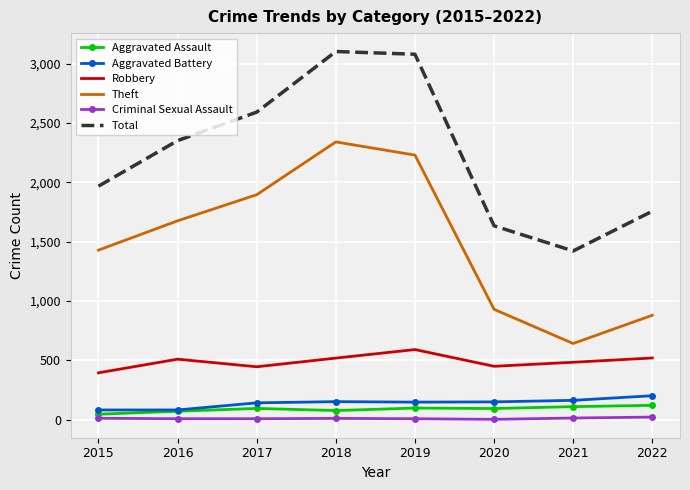

At which label does Theft reach its minimum?

2021